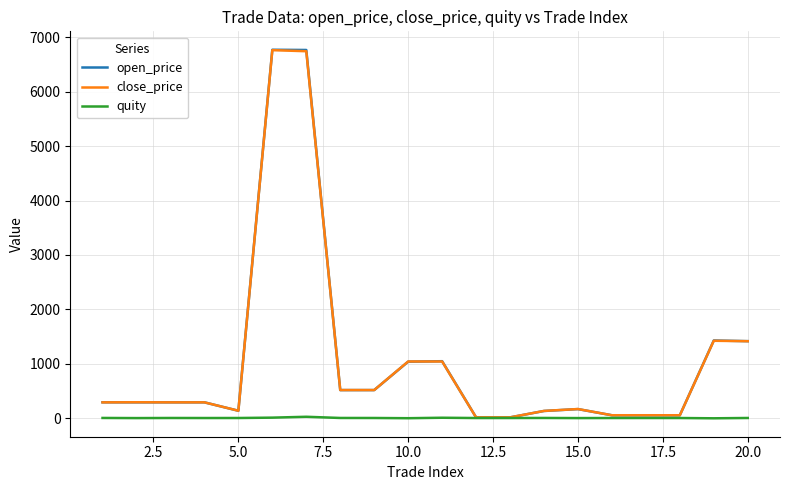

How many lines are shown in the chart?

3